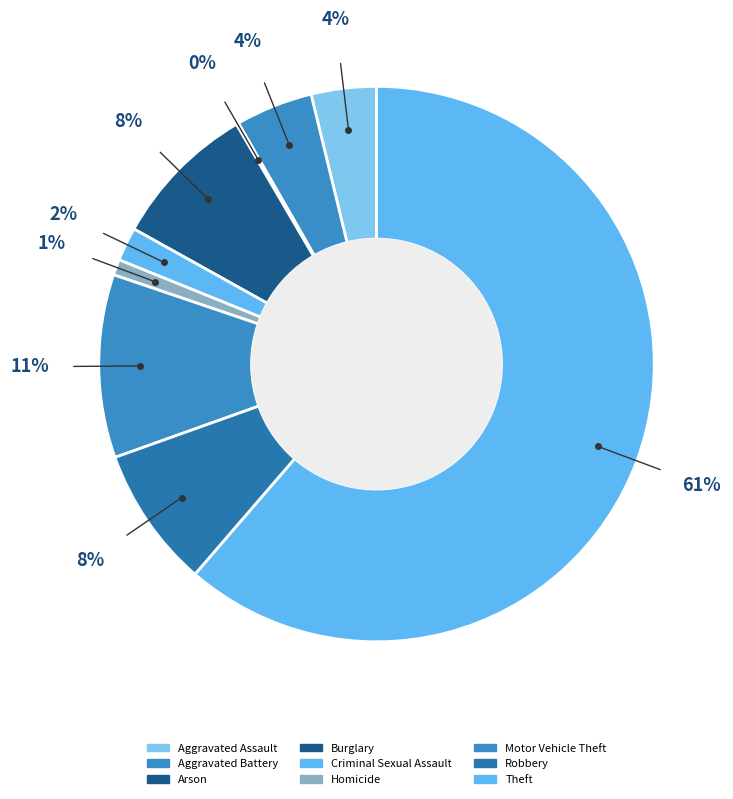

Is the sum of Burglary and Arson greater than half?

No